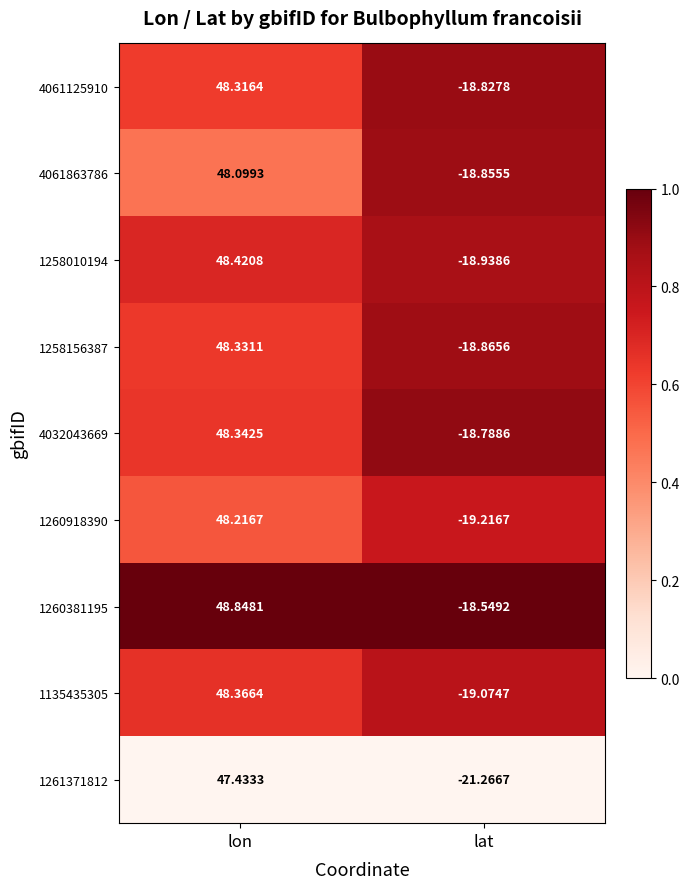

At which category does the chart reach its peak across all series?

lon